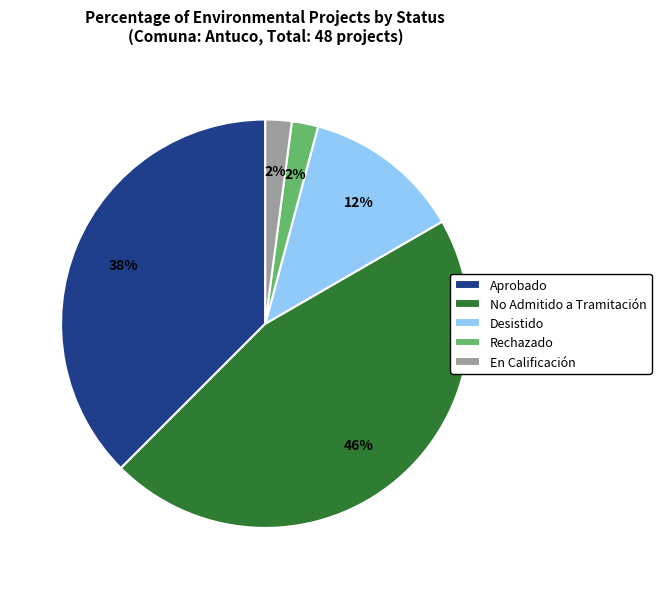

Which slice is the largest?

No Admitido a Tramitación